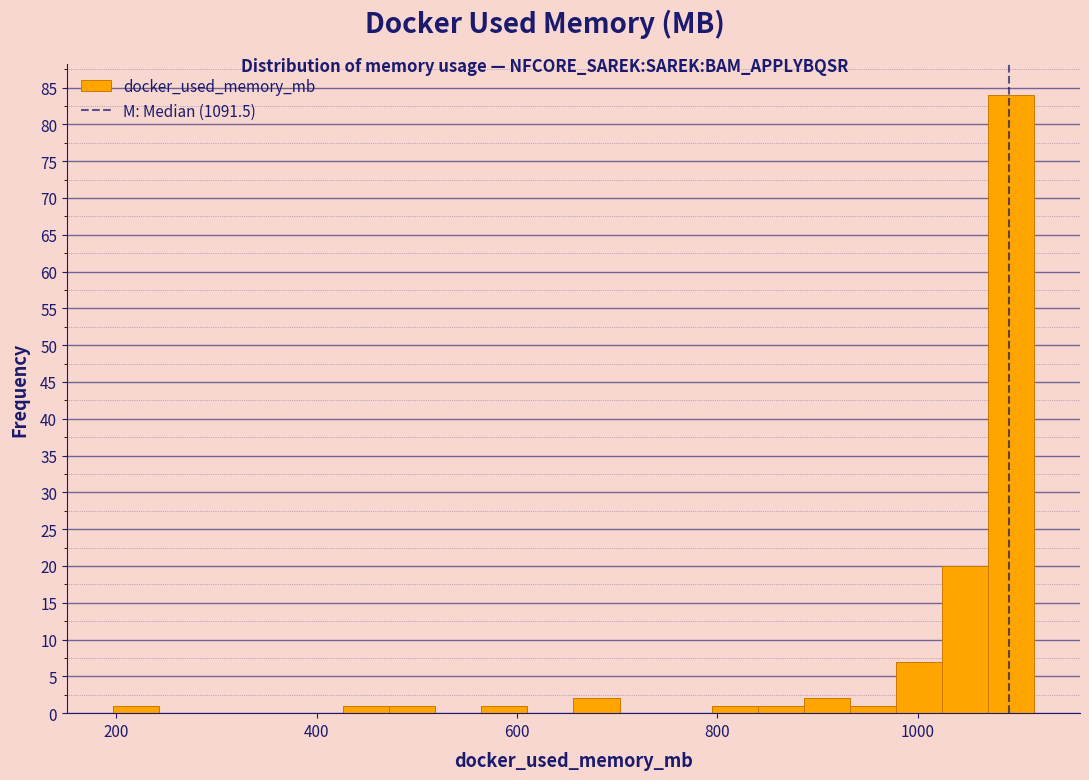

Read against the x-axis, roughly where is the centre of the tallest bar?

1100